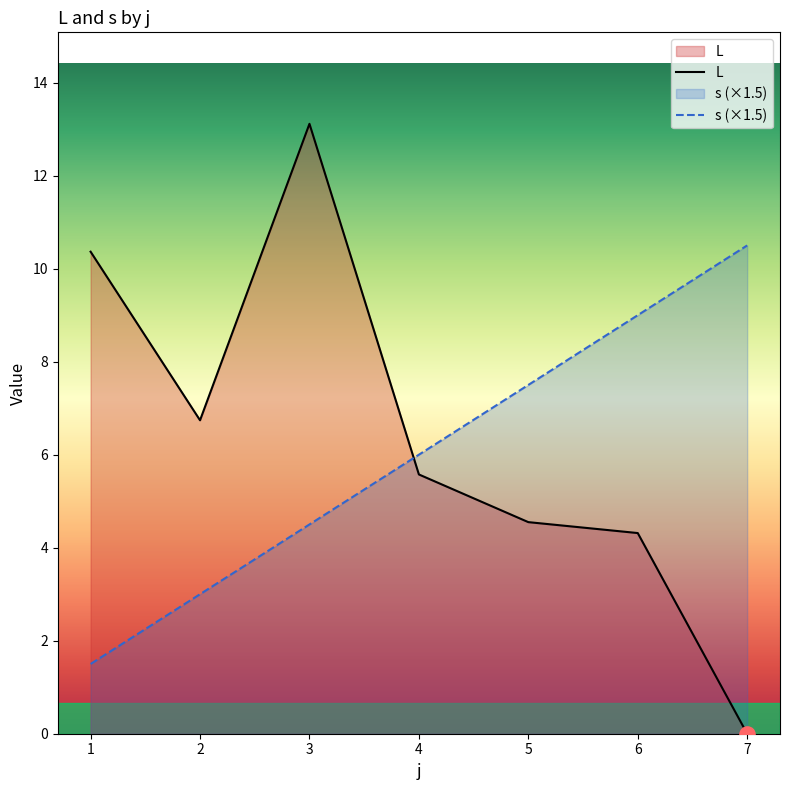

Which series contains the lowest Y value?

L